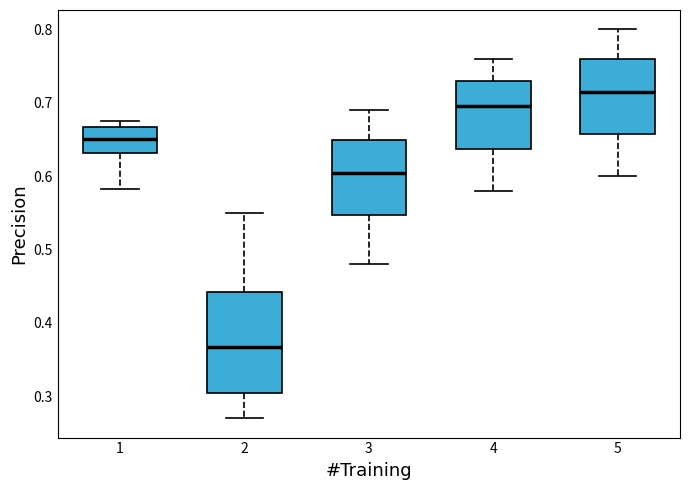

Where is the upper edge of the box at x = 4 on the y-axis? The values are not printed on the chart, so give them approximately, as read against the axis.

0.73